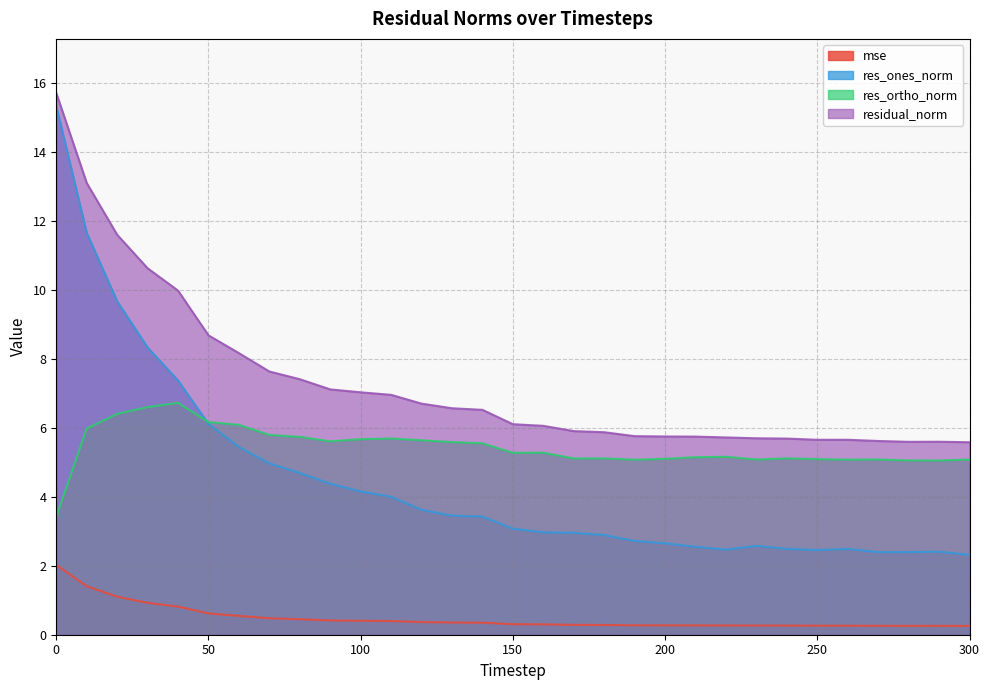

The value of res_ones_norm at 30 is 2.6. True or false?

False